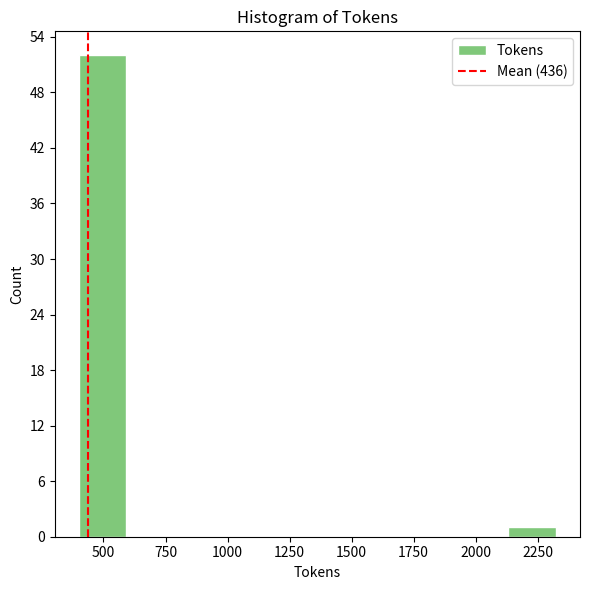

Around what value on the x-axis is the tallest bar? Give the approximate position of its centre, as read against the axis.

500